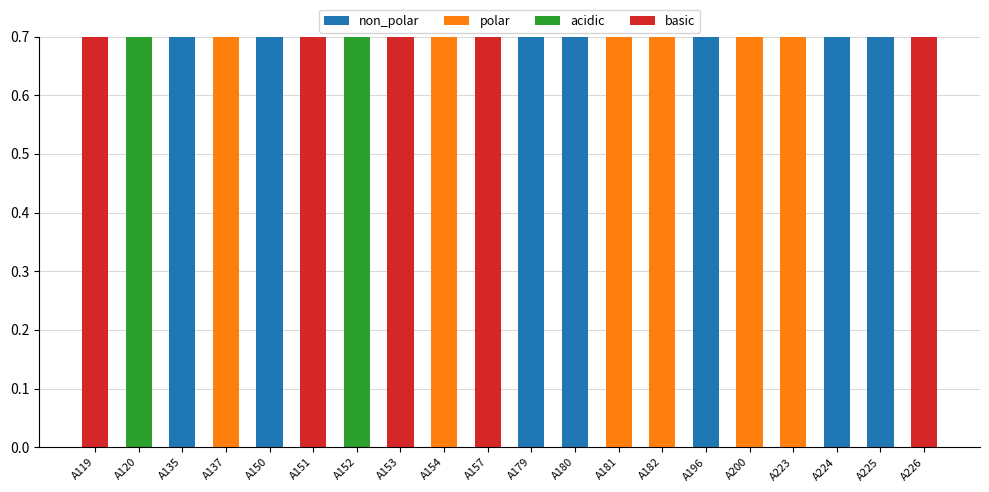

Are the bars horizontal?

No